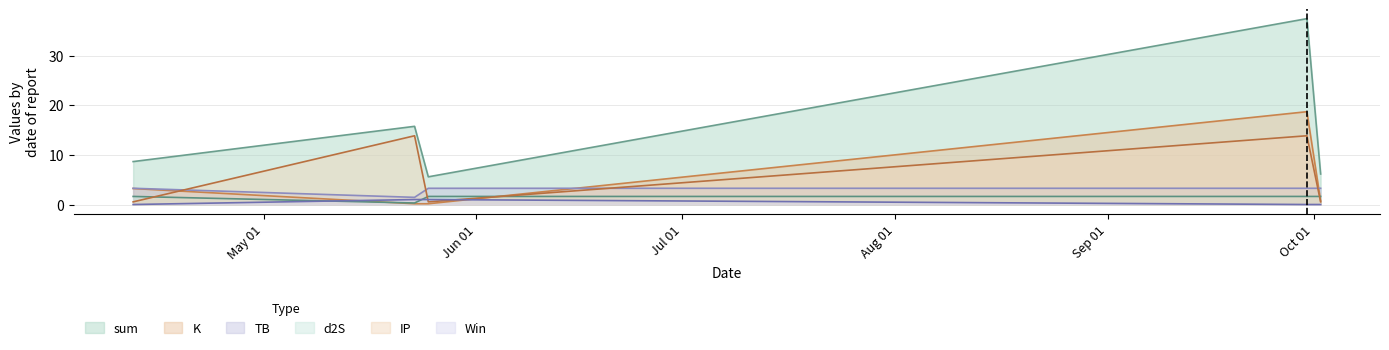

What is the average value of the sum series?

14.7